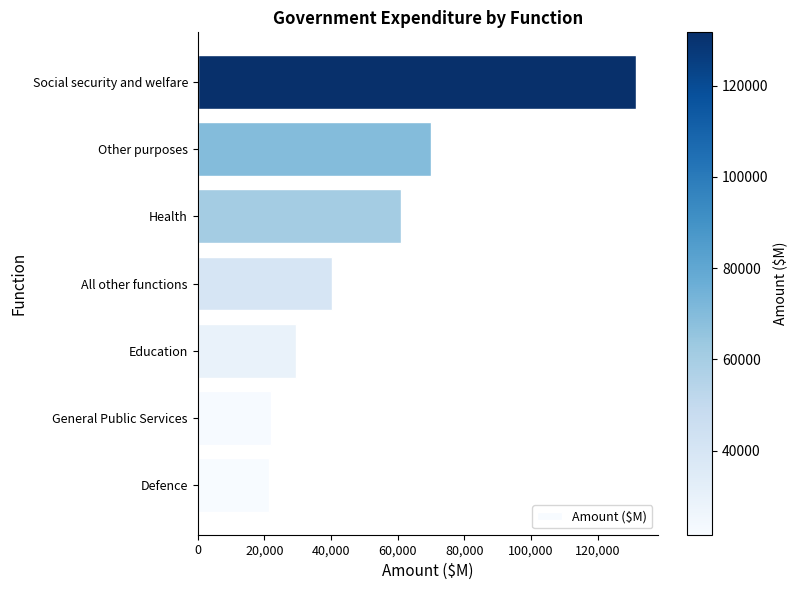

What is the difference between the maximum and second lowest values?

109602